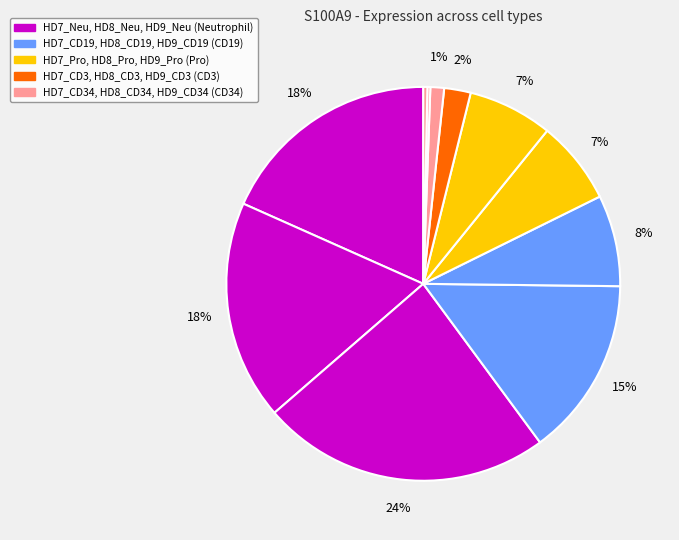

Count the number of slices in the pie.

11